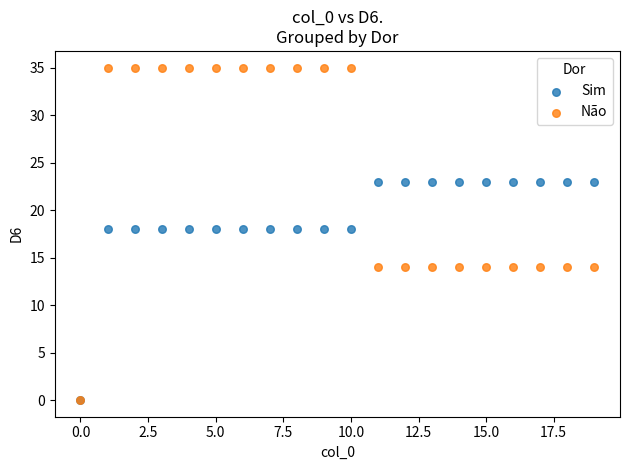

Which series reaches the maximum Y coordinate?

Não